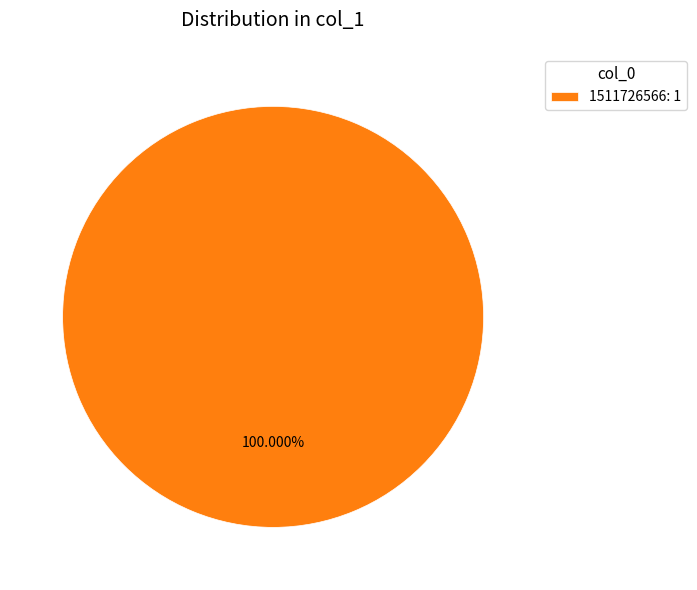

What is the majority slice?

1511726566: 1